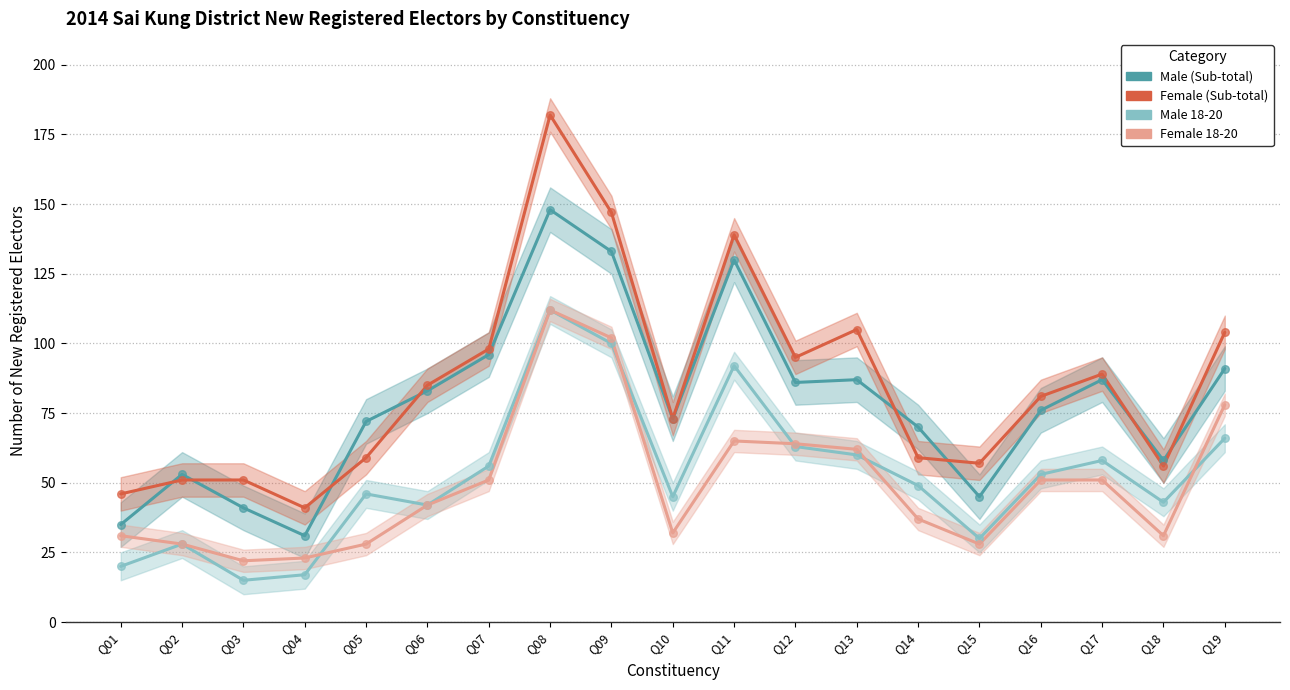

Which series contains the highest Y value?

Female (Sub-total)